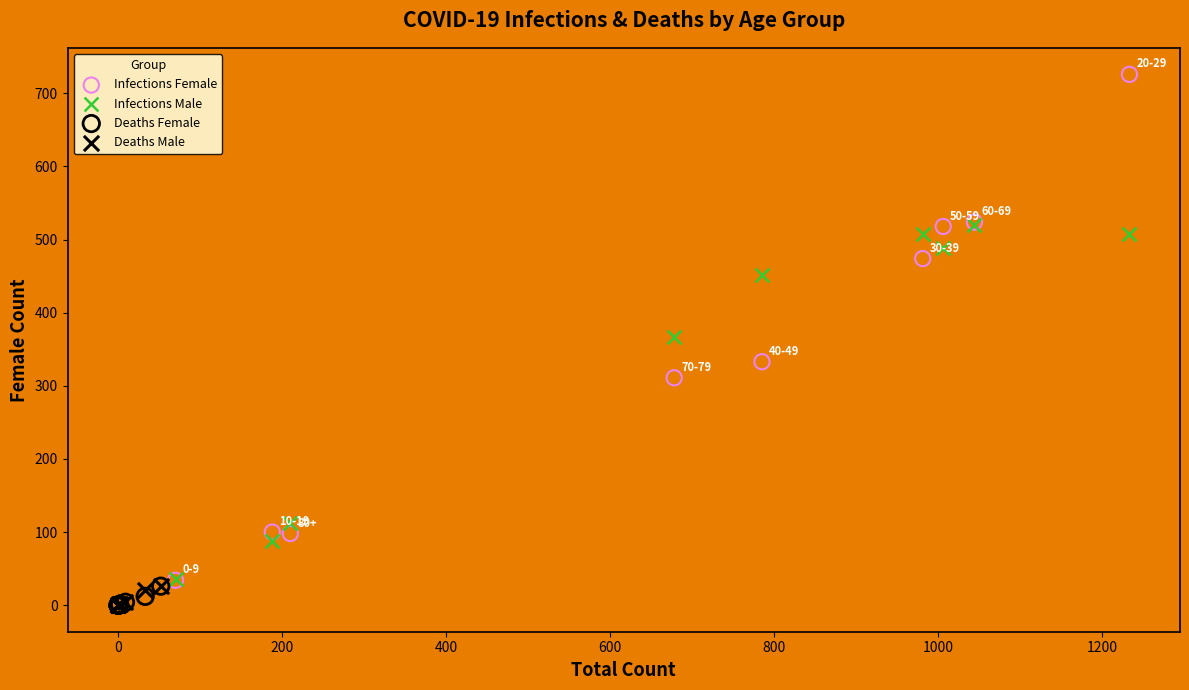

What are all the series names shown in the legend?

Infections Female, Infections Male, Deaths Female, Deaths Male